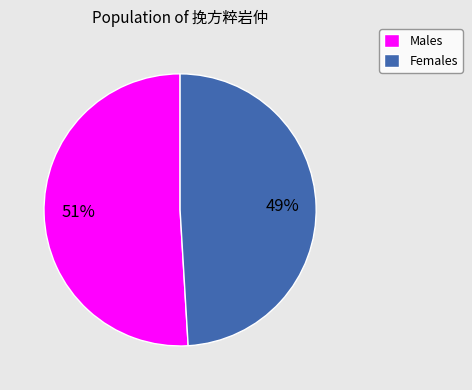

True or false: Females accounts for 43% of the total.

False